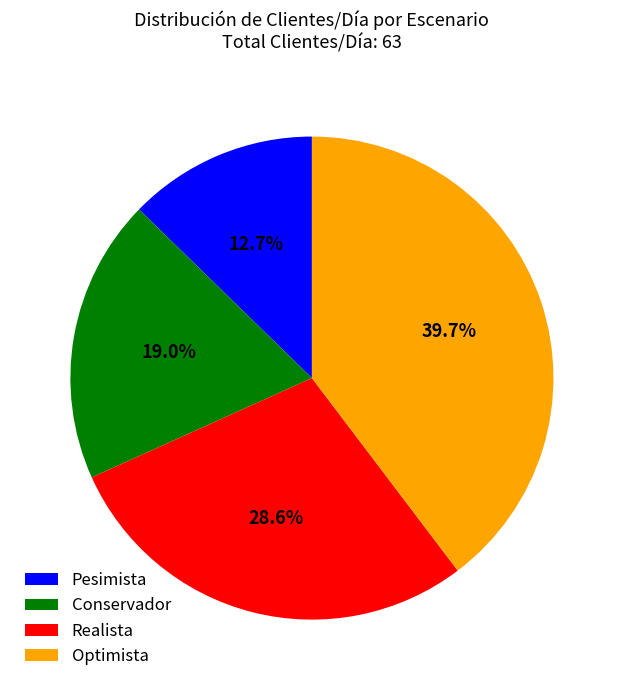

How many slices are in this pie chart?

4